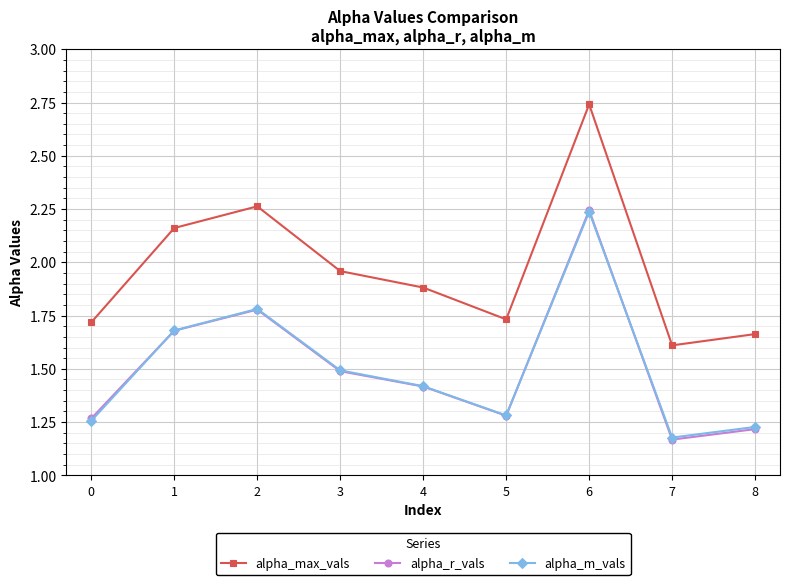

The alpha_m_vals series shows 1.7 at 1. True or false?

True